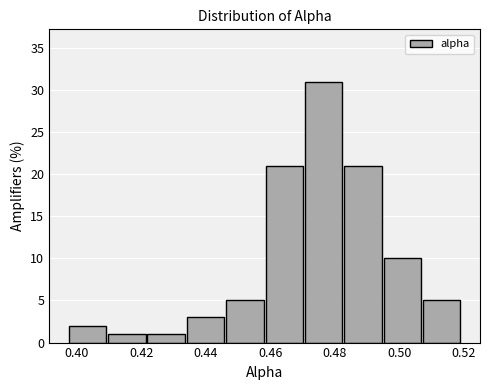

Reading left to right, list every bar in this chart as the range it spans on the x-axis followed by its height. Neither the bar edges nor the heights are printed on the chart, so give them approximately, as read against the axes.

0.398 to 0.410: 2
0.410 to 0.422: 1
0.422 to 0.434: 1
0.434 to 0.446: 3
0.446 to 0.458: 5
0.458 to 0.470: 21
0.470 to 0.482: 31
0.482 to 0.494: 21
0.494 to 0.508: 10
0.508 to 0.520: 5